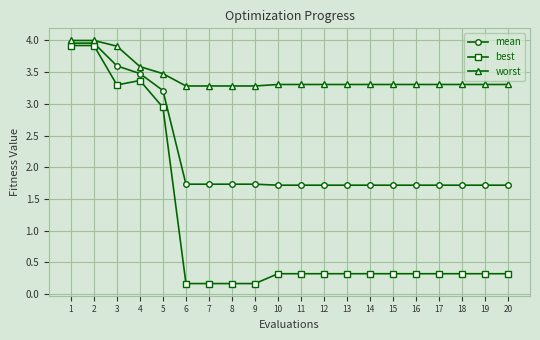

What is the minimum value for worst?

3.3